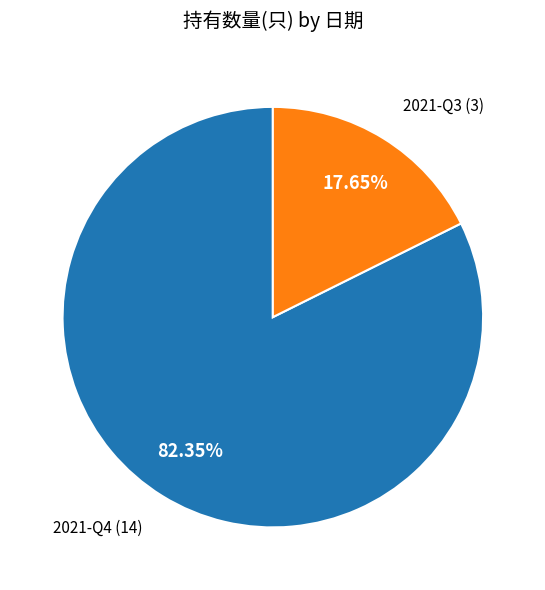

To the nearest percent, what is the difference between the 2021-Q4 and 2021-Q3 slice percentages?

65%